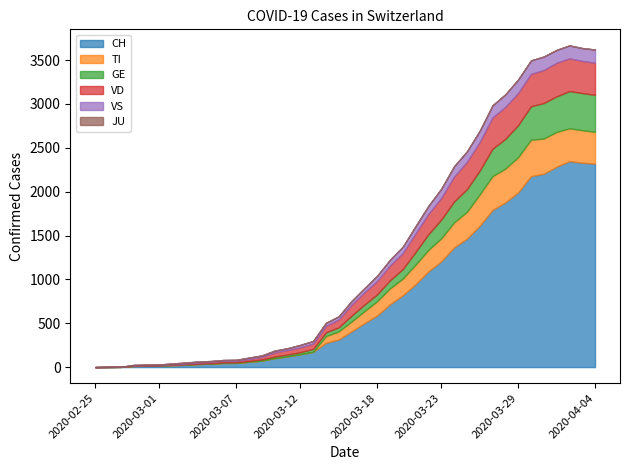

What is the spread (max minus min) of values at 2020-03-07?

48